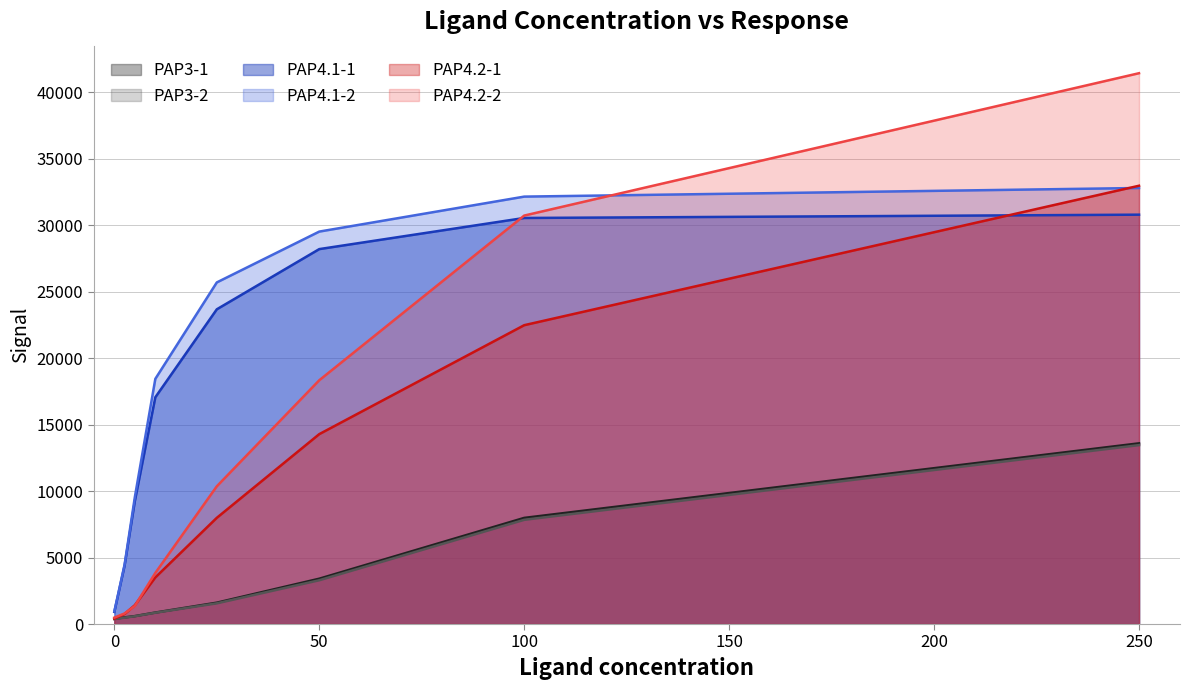

What value does the PAP4.2-2 series have at 50?

18333